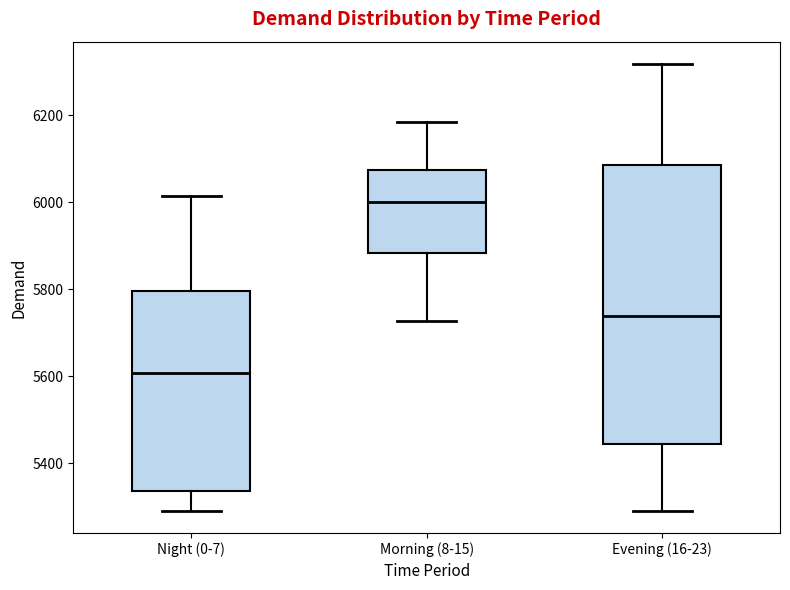

Reading left to right, read every box against the y-axis: the position of its median line, the range the box covers, and the ends of its whiskers. The values are not printed on the chart, so give them approximately, as read against the axis.

Night (0-7): median 5600, box 5340 to 5800, whiskers 5300 to 6020
Morning (8-15): median 6000, box 5880 to 6080, whiskers 5720 to 6180
Evening (16-23): median 5740, box 5440 to 6080, whiskers 5300 to 6320